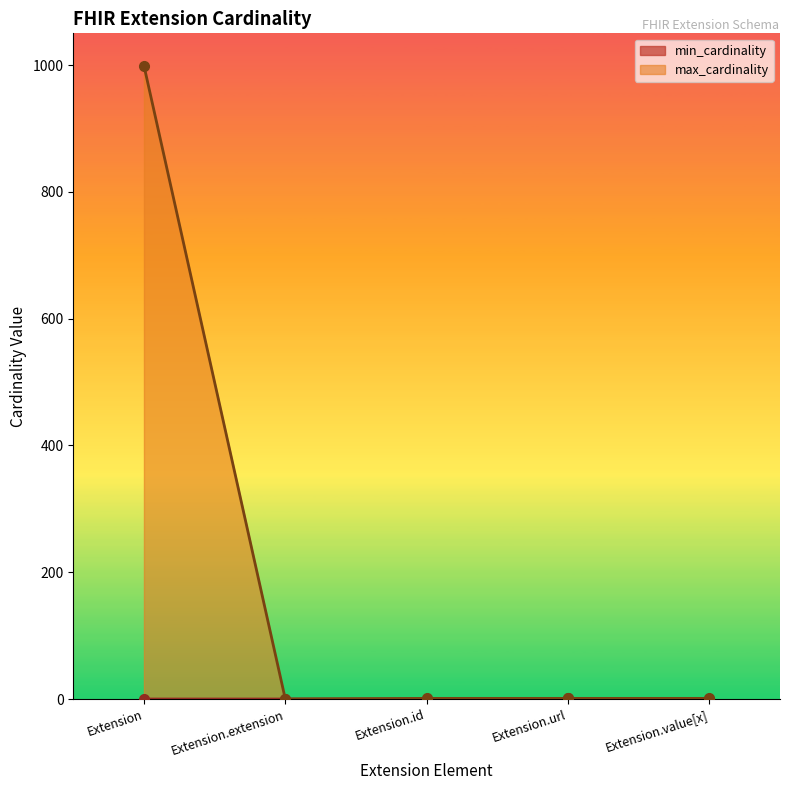

The value of min_cardinality at Extension.value[x] is 0. True or false?

True